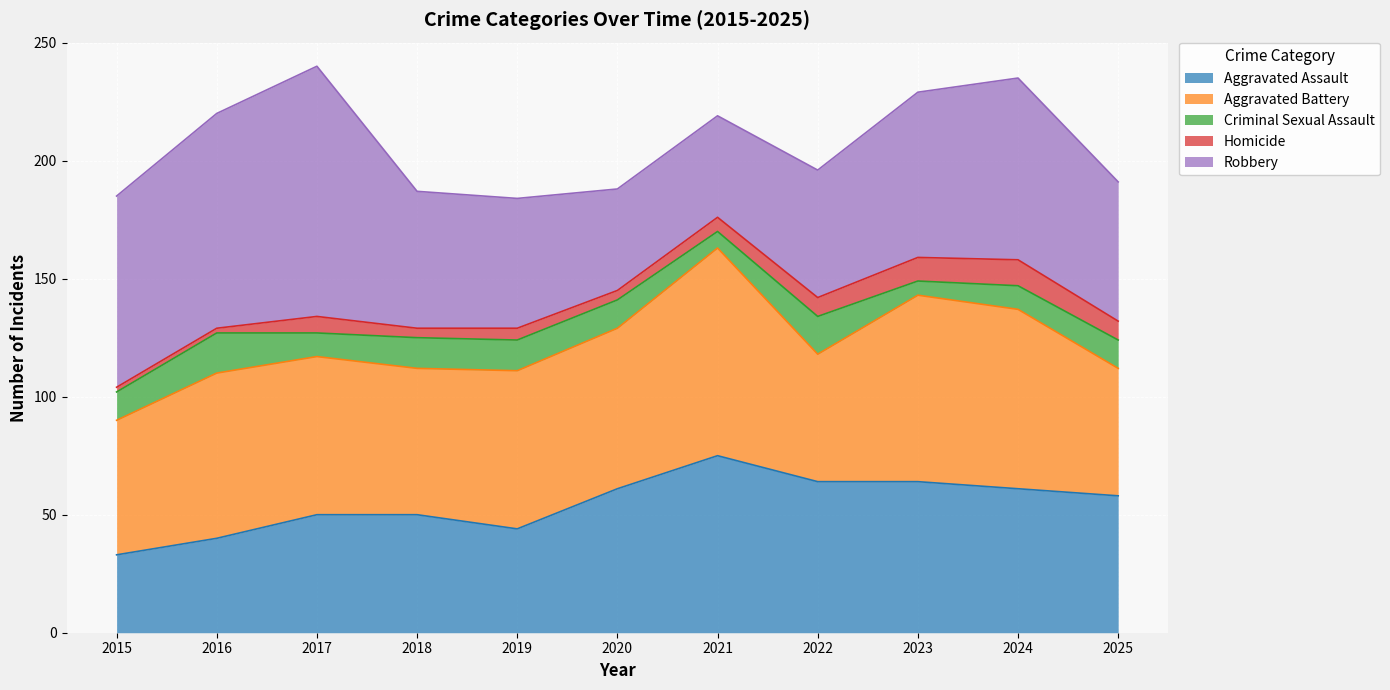

True or false: Homicide and Criminal Sexual Assault cross at least once.

True